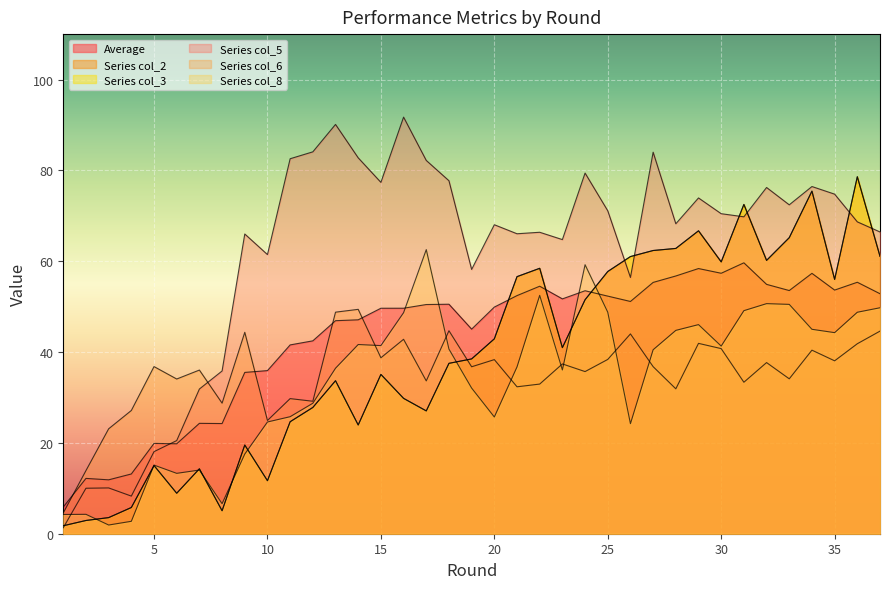

Does the chart display data point markers on the line(s)?

No